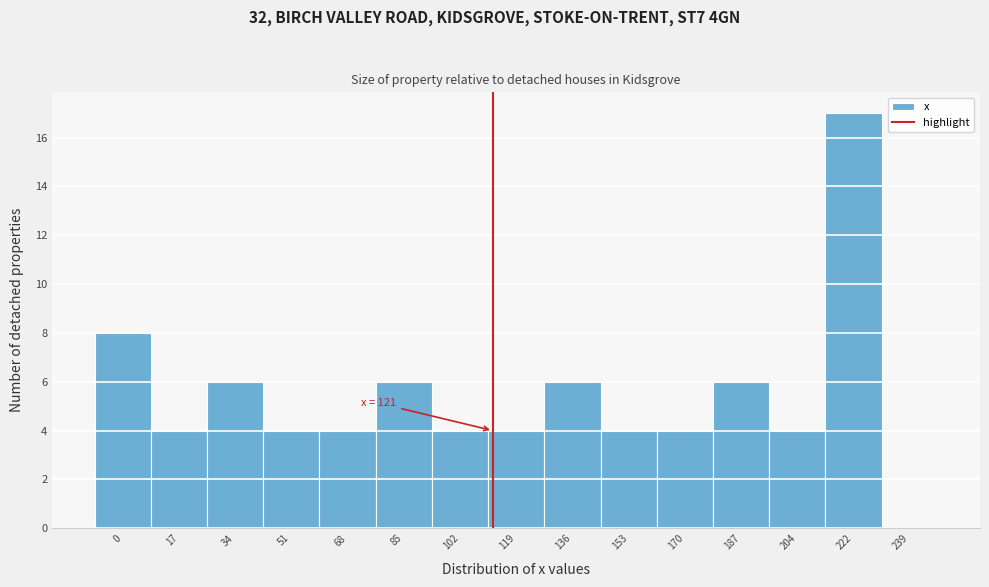

Reading right to left, extract all data points from this chart.

239=0	222=17	204=4	187=6	170=4	153=4	136=6	119=4	102=4	85=6	68=4	51=4	34=6	17=4	0=8